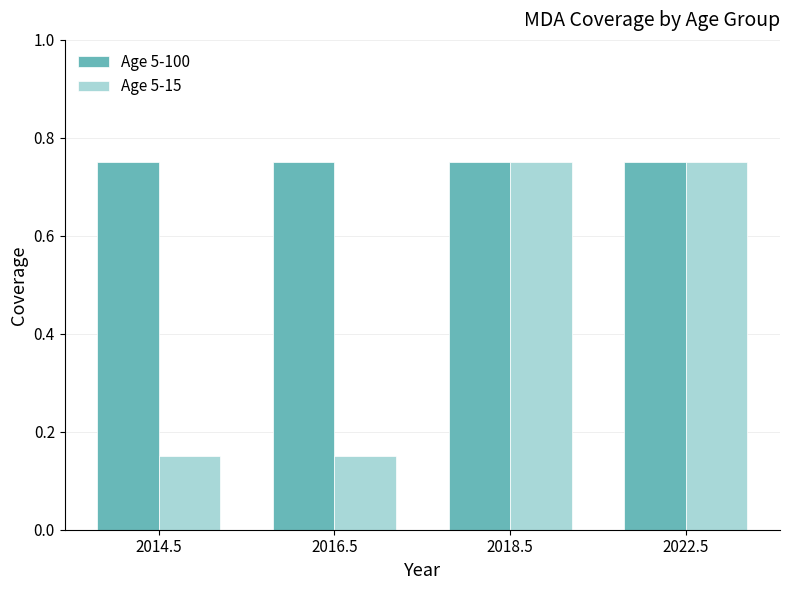

What is the total value across all series at 2014.5?

0.9